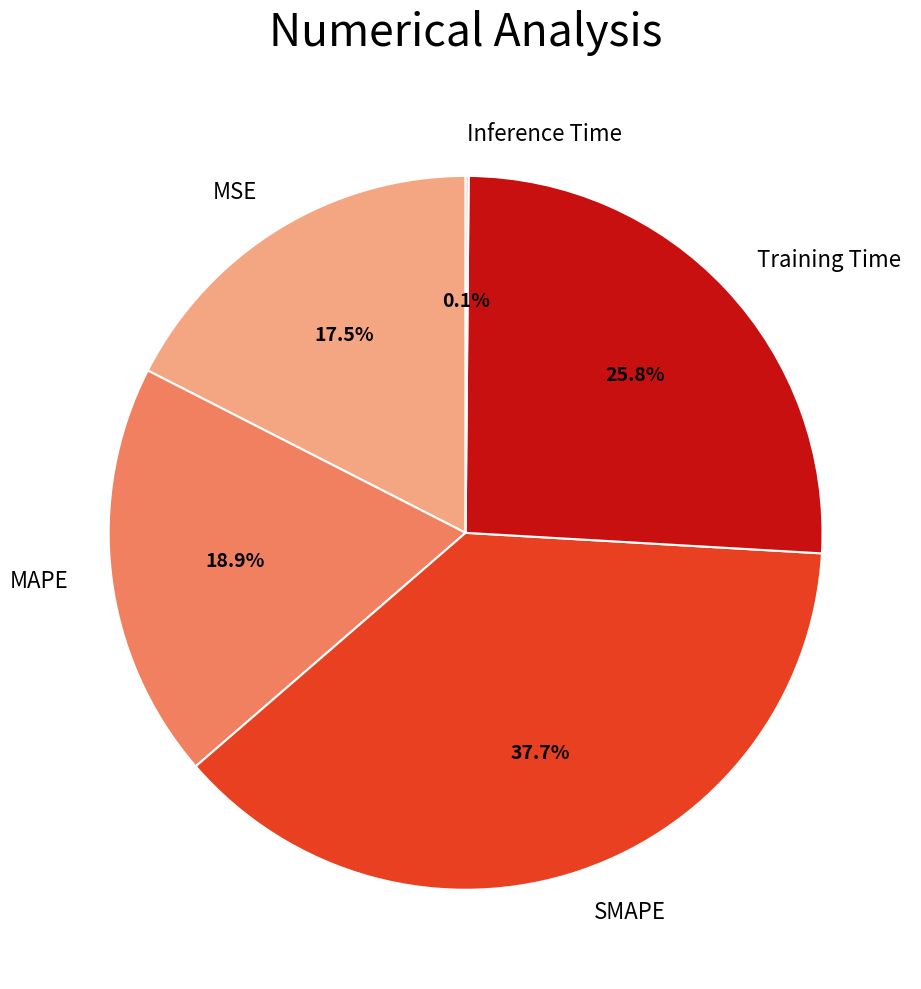

To the nearest percent, what portion does Training Time represent?

26%